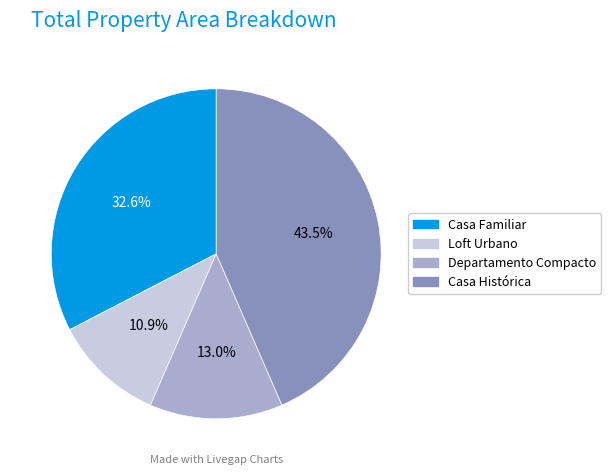

To the nearest percent, what portion does Loft Urbano represent?

11%